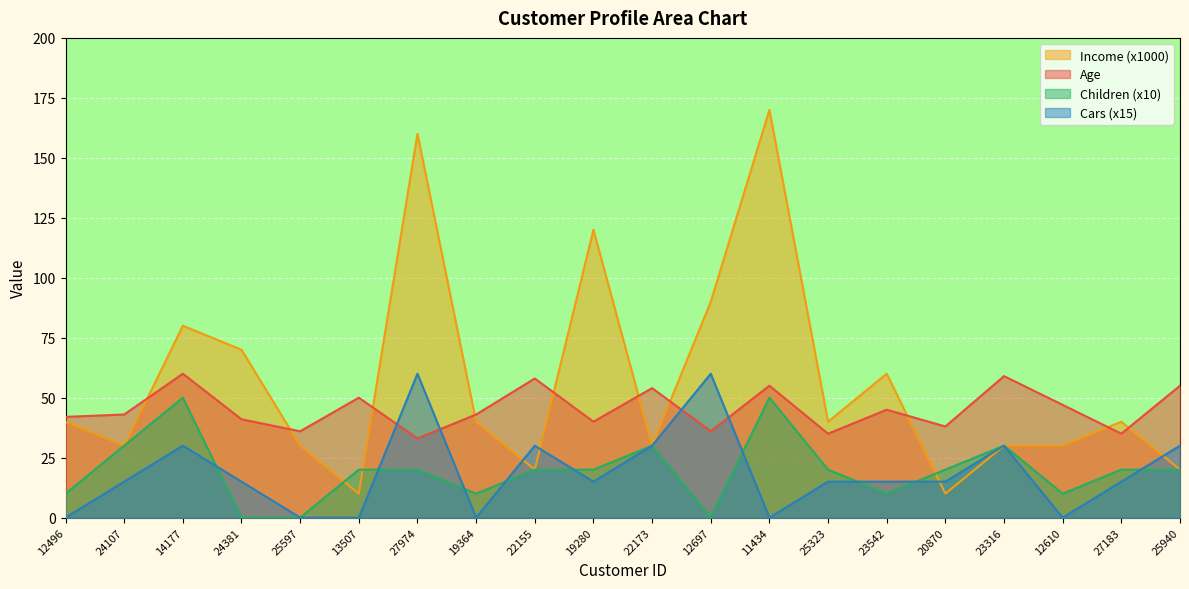

What are all the series names shown in the legend?

Income (x1000), Age, Children (x10), Cars (x15)